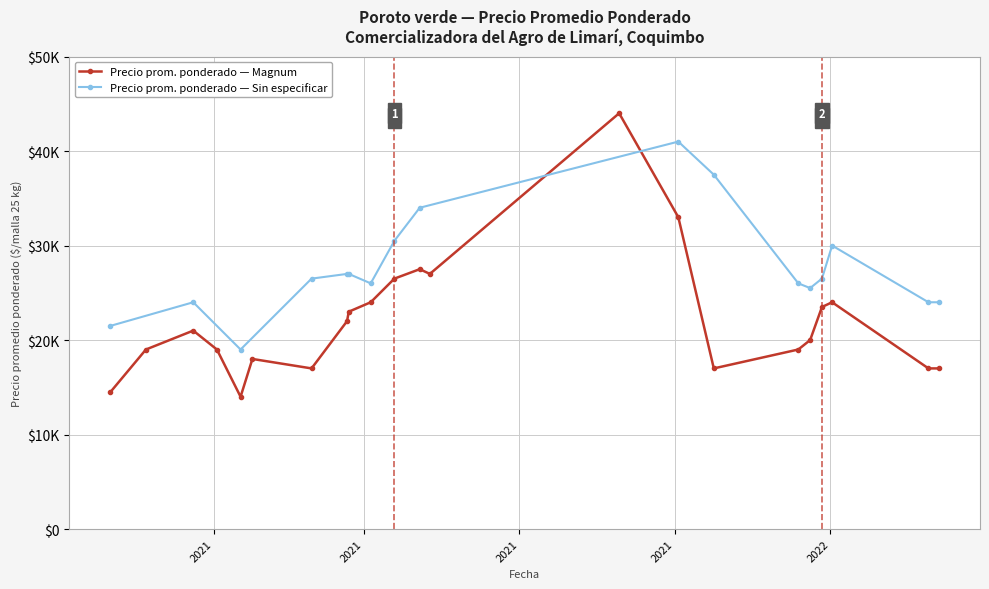

Is the value of Precio promedio ponderado (Sin especificar) at 2021-06-03 greater than the value of Precio promedio ponderado (Magnum) at 2021-02-24?

Yes